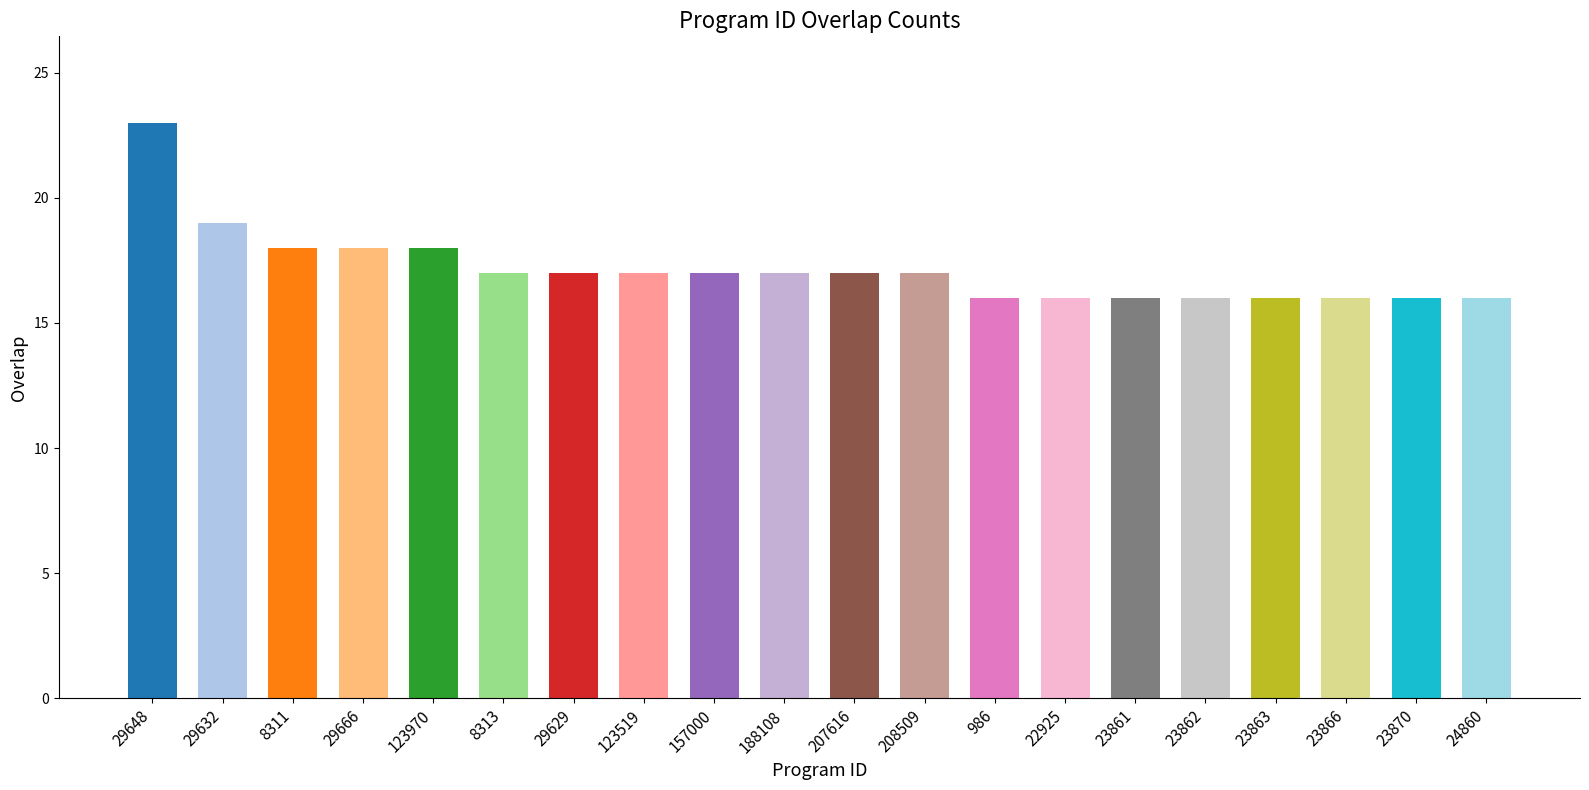

Approximately how many times larger is the value at 208509 compared to 29666?

0.9